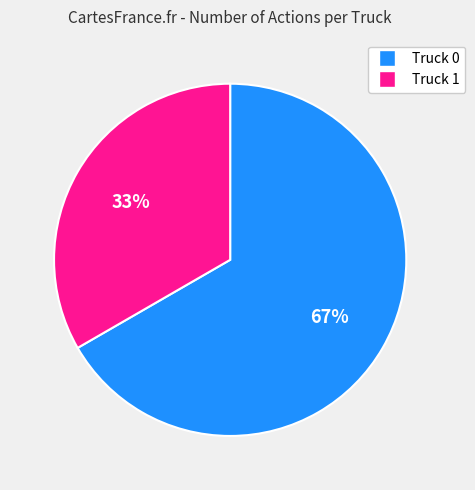

What is the ratio of the value at Truck 0 to the value at Truck 1?

2.0